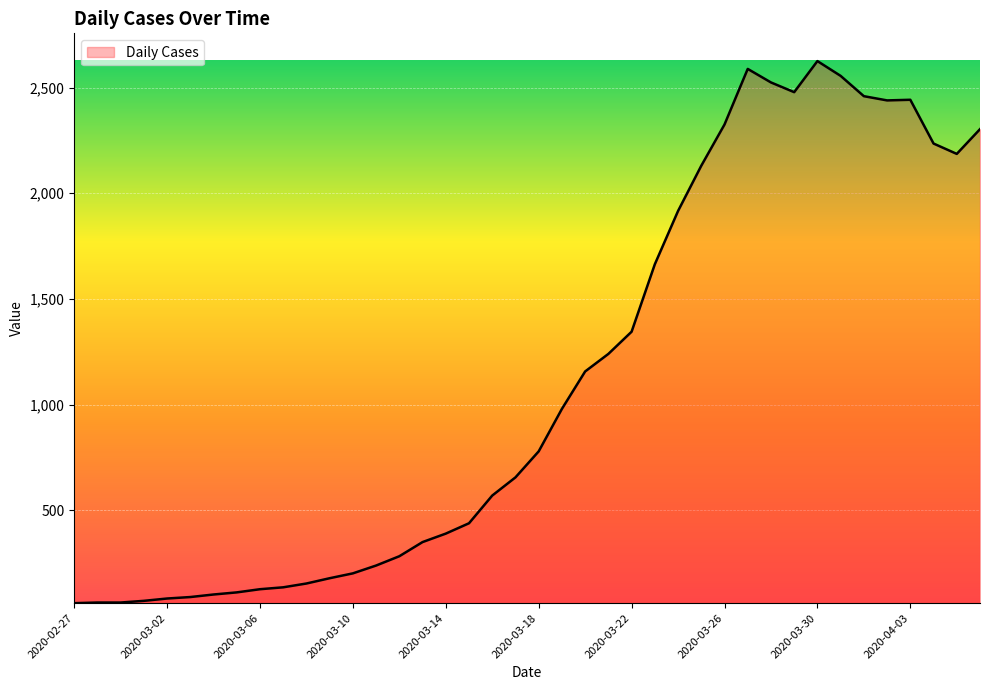

What is the difference between the maximum and minimum values?

2564